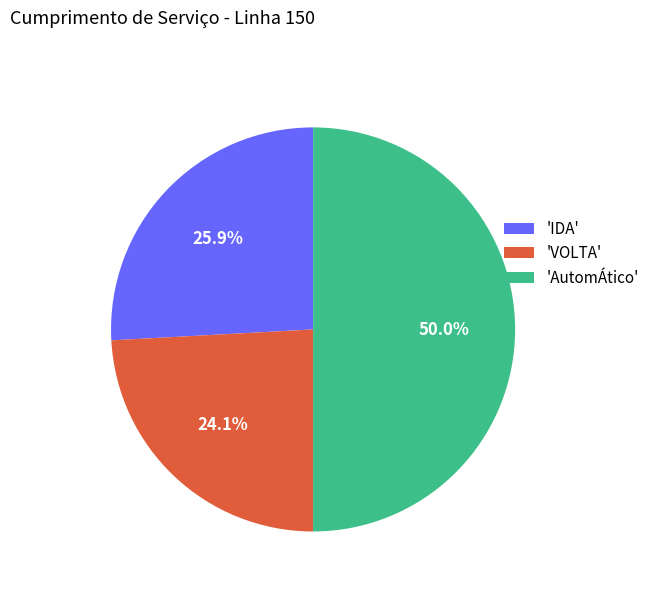

Does 'IDA' account for over 50% of the chart?

No